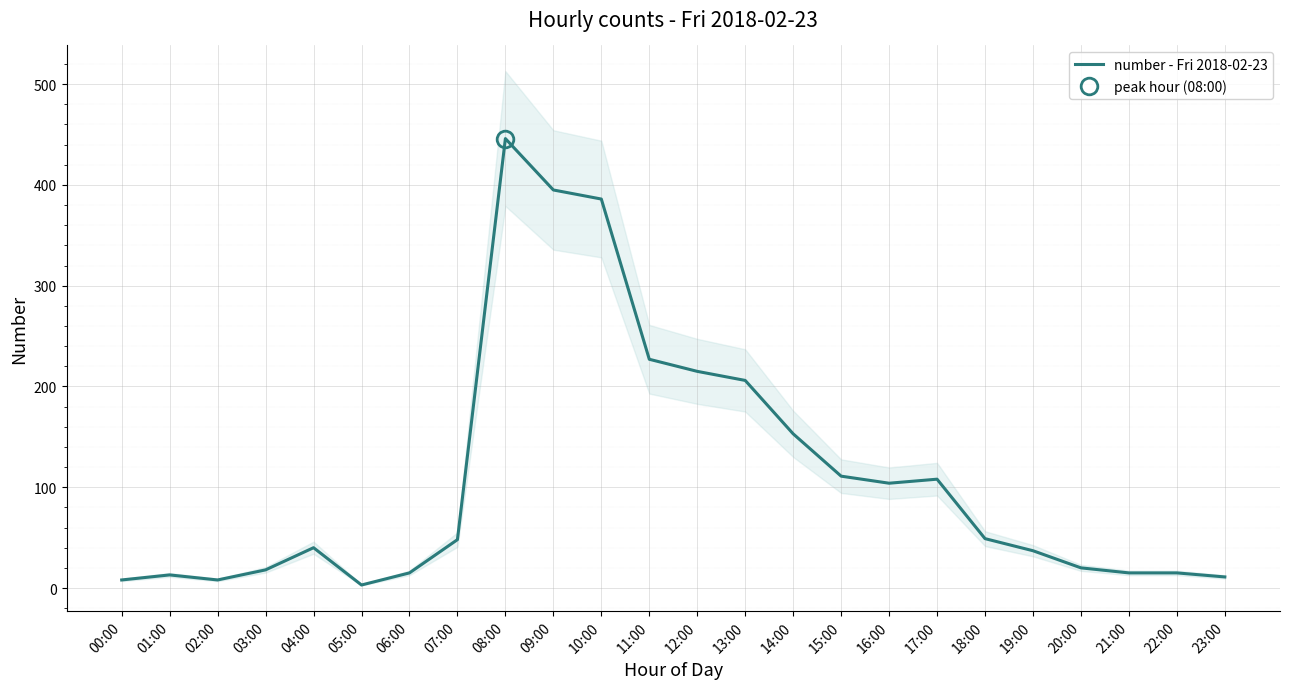

How many lines are shown in the chart?

1